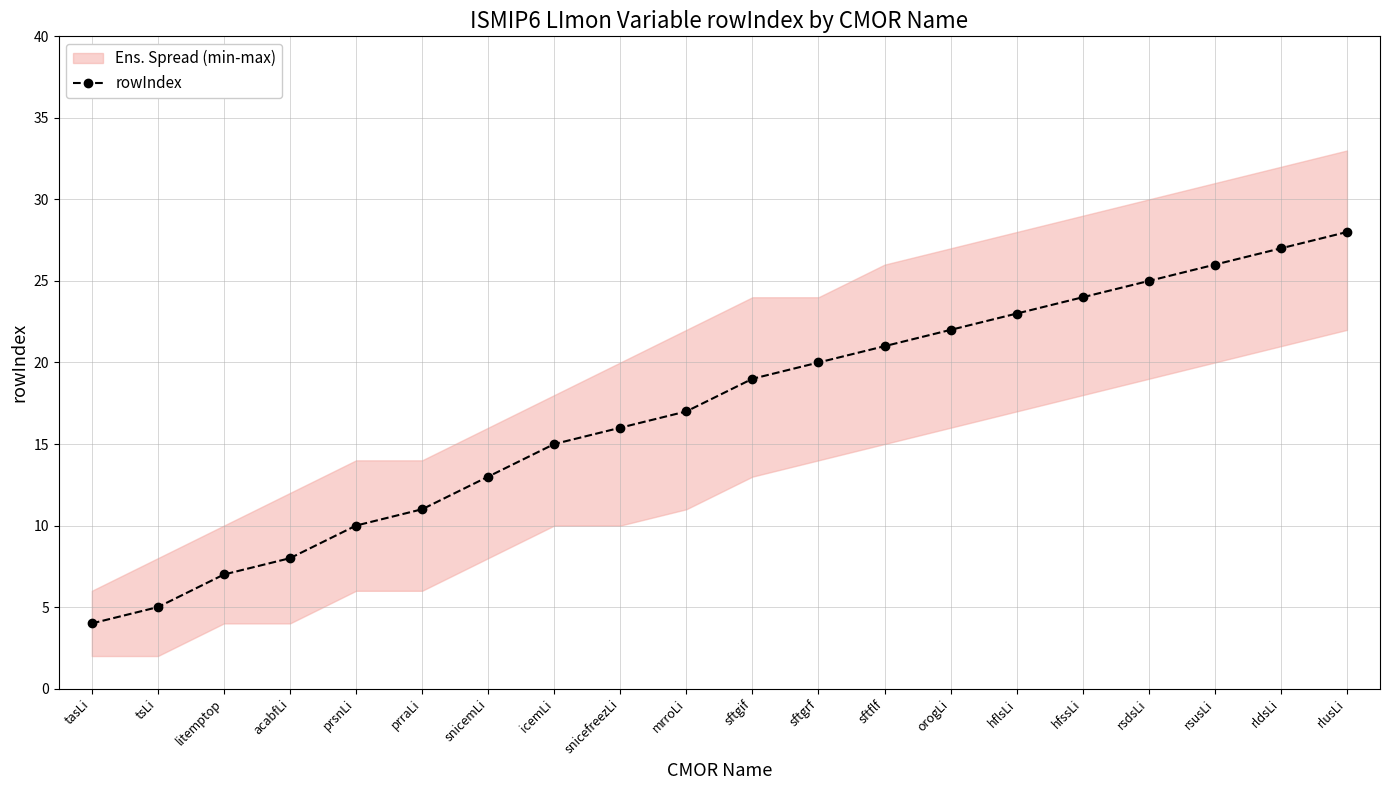

What is the label of the 19th point from the left?

rldsLi